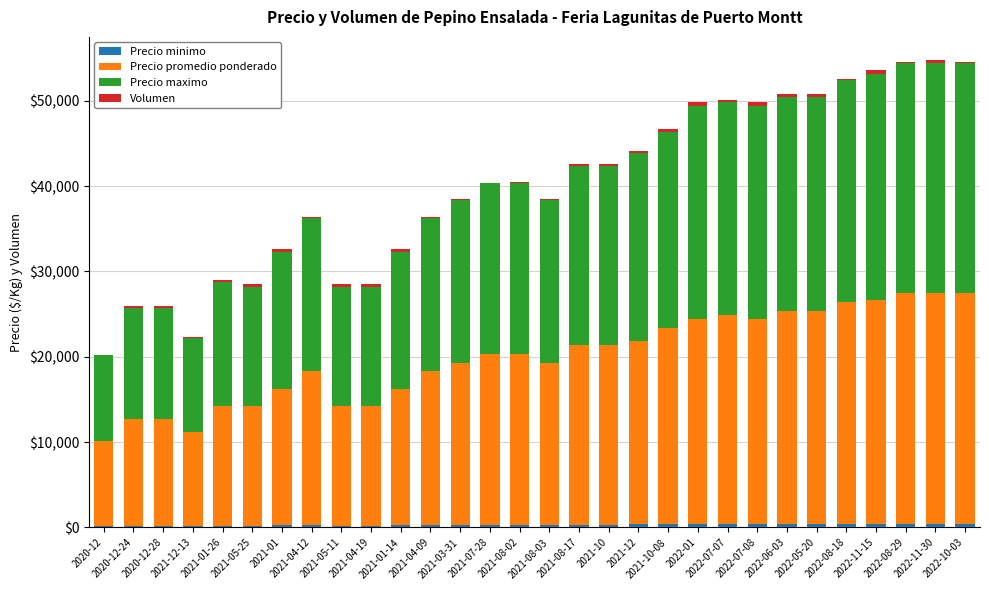

Count the number of categories in the chart.

30